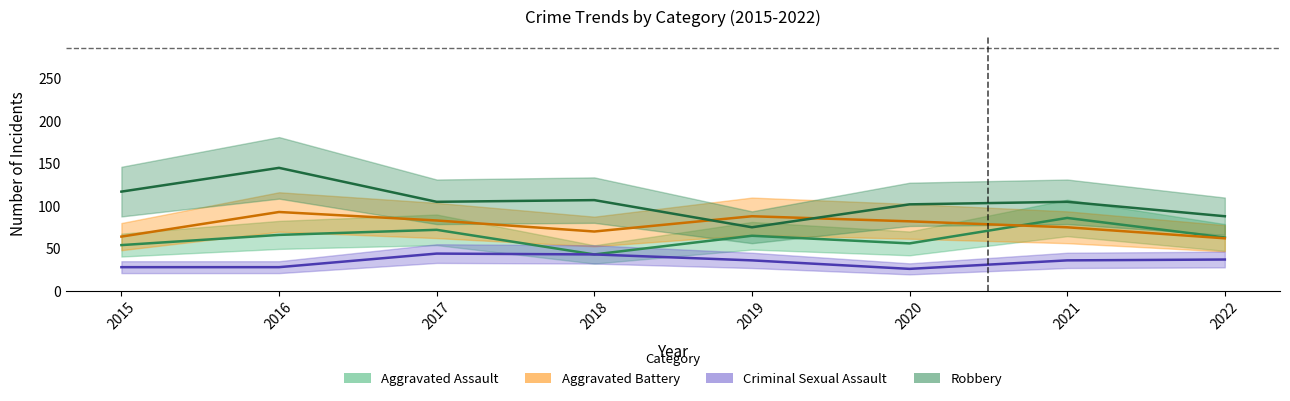

What is the minimum value for Aggravated Battery?

62